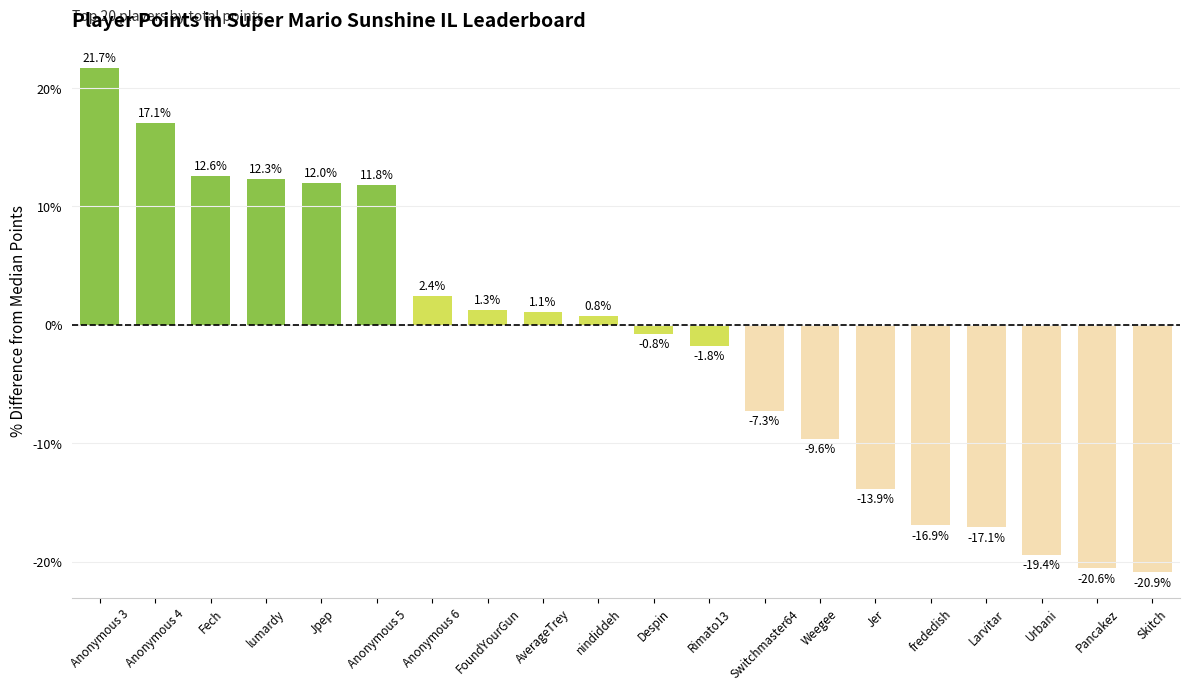

What is the greatest value displayed?

21.7